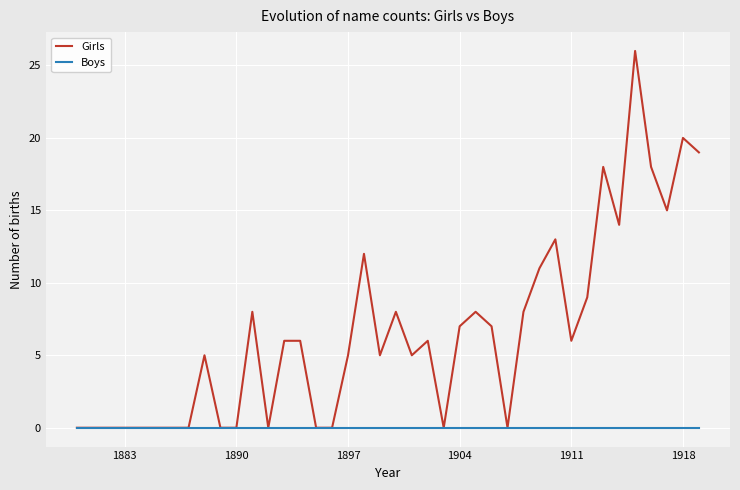

Which series has the largest total across all categories?

Girls